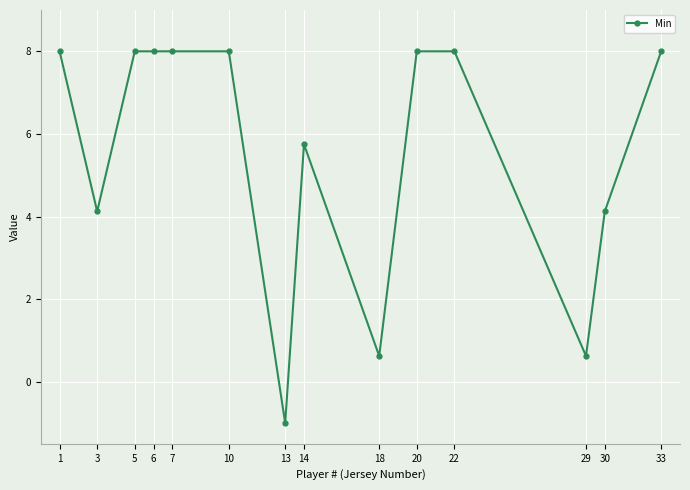

What is the smallest value displayed?

-1.0